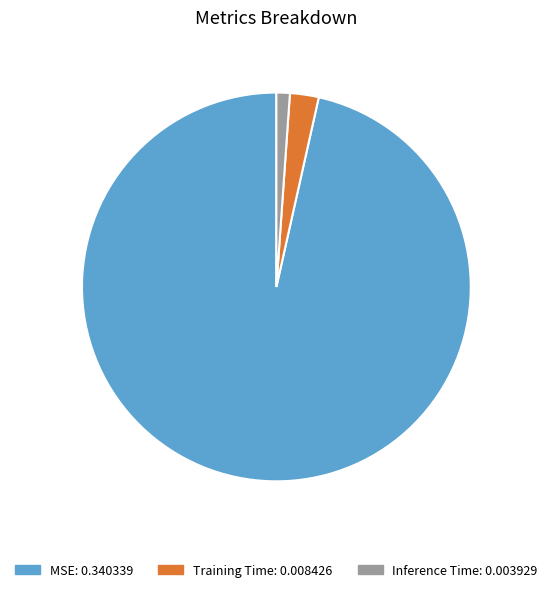

Is the sum of Inference Time and MSE greater than half?

Yes